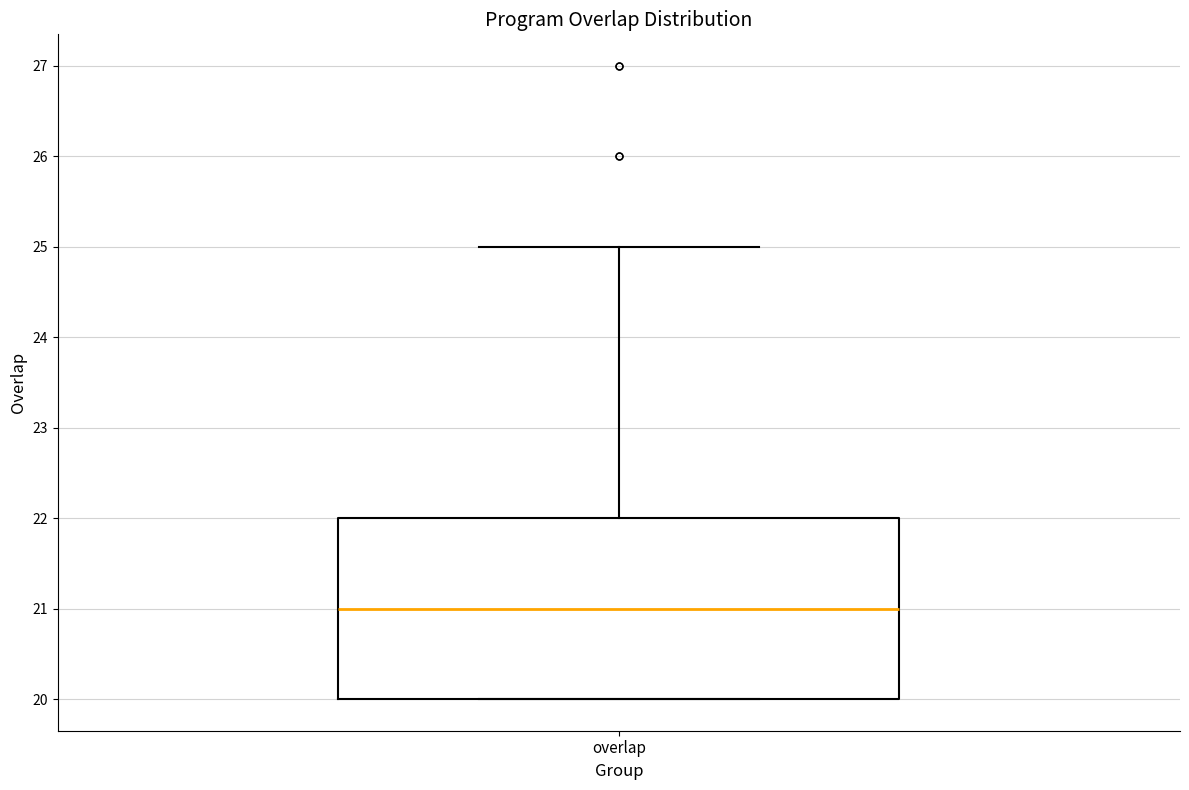

Read this box plot against the y-axis: the position of the median line, the range covered by the box, and the ends of both whiskers. The values are not printed on the chart, so give them approximately, as read against the axis.

median 21, box 20 to 22, whiskers 20 to 25